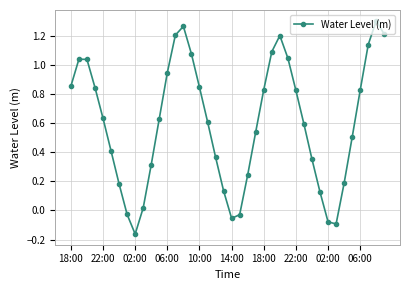

How many points are higher than both their immediate neighbors (excluding endpoints)?

4